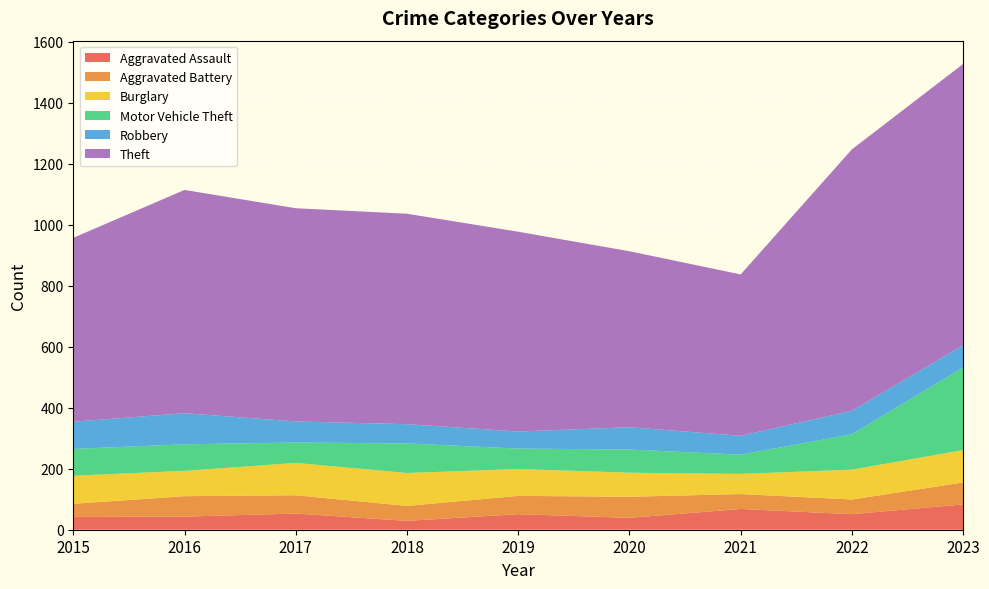

Reading left to right, transcribe all the data shown in this chart.

Aggravated Assault: 2015=42	2016=43	2017=53	2018=29	2019=51	2020=39	2021=68	2022=51	2023=83
Aggravated Battery: 2015=43	2016=67	2017=60	2018=49	2019=60	2020=69	2021=49	2022=48	2023=72
Burglary: 2015=92	2016=83	2017=106	2018=108	2019=88	2020=79	2021=66	2022=98	2023=106
Motor Vehicle Theft: 2015=88	2016=87	2017=67	2018=97	2019=67	2020=76	2021=63	2022=116	2023=271
Robbery: 2015=89	2016=102	2017=69	2018=63	2019=56	2020=73	2021=62	2022=77	2023=73
Theft: 2015=603	2016=732	2017=699	2018=690	2019=655	2020=577	2021=529	2022=857	2023=922